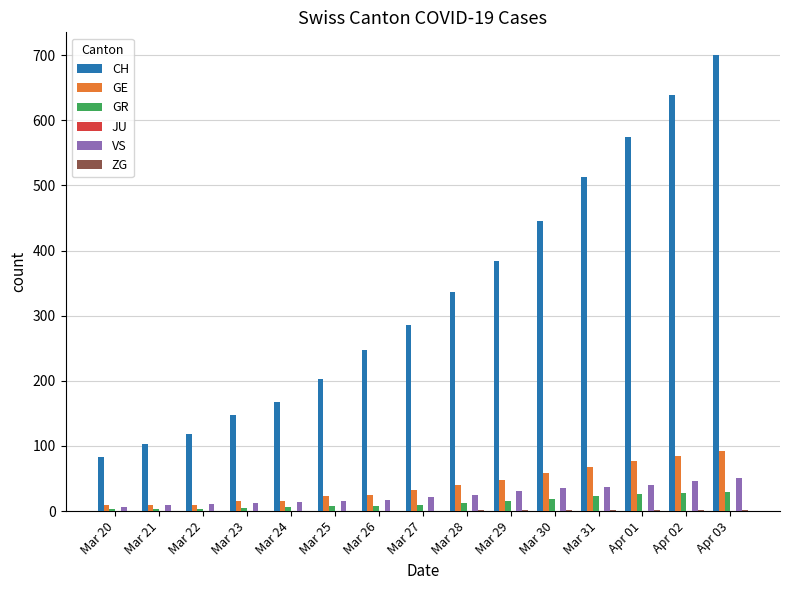

Is the value of CH at Mar 26 greater than the value of GE at Mar 29?

Yes